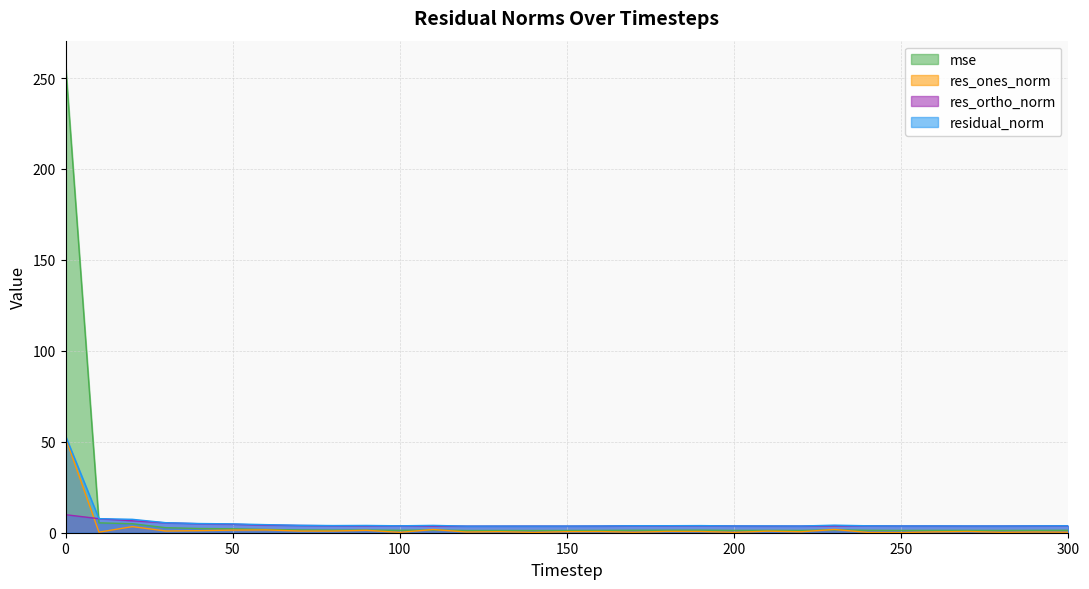

Rank the categories by mse value from lowest to highest.

120, 140, 130, 150, 220, 280, 160, 250, 270, 200, 210, 260, 290, 100, 240, 300, 170, 180, 190, 80, 90, 110, 70, 230, 60, 50, 40, 30, 20, 10, 0